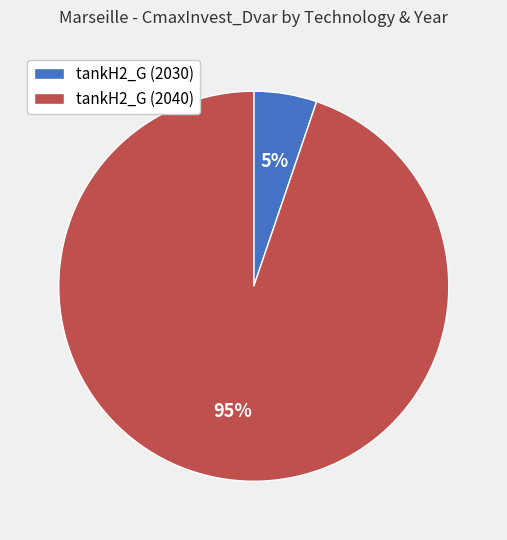

Rank the categories by value from highest to lowest.

tankH2_G (2040), tankH2_G (2030)